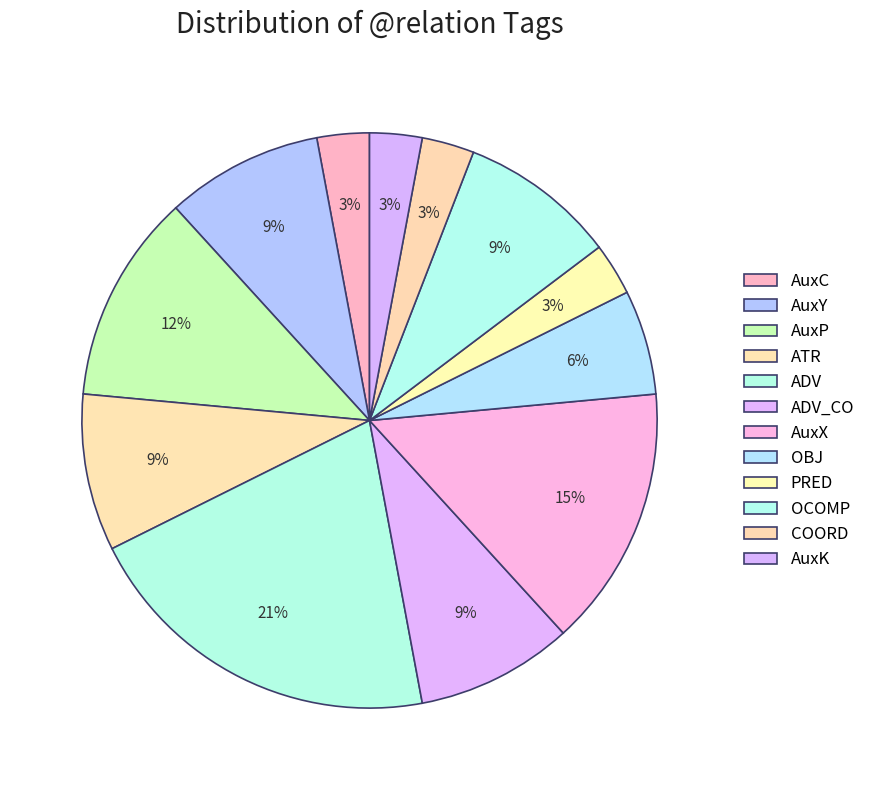

To the nearest percent, what percentage of the pie is OBJ?

6%